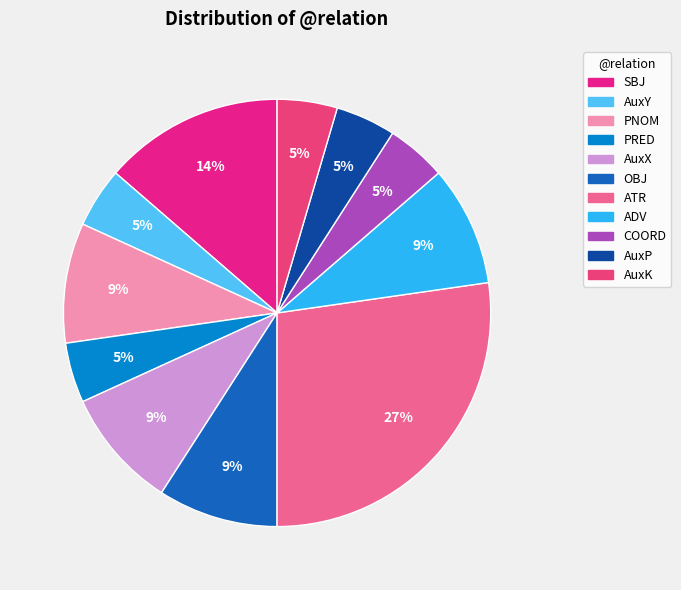

What percentage is the AuxK slice, to the nearest percent?

5%